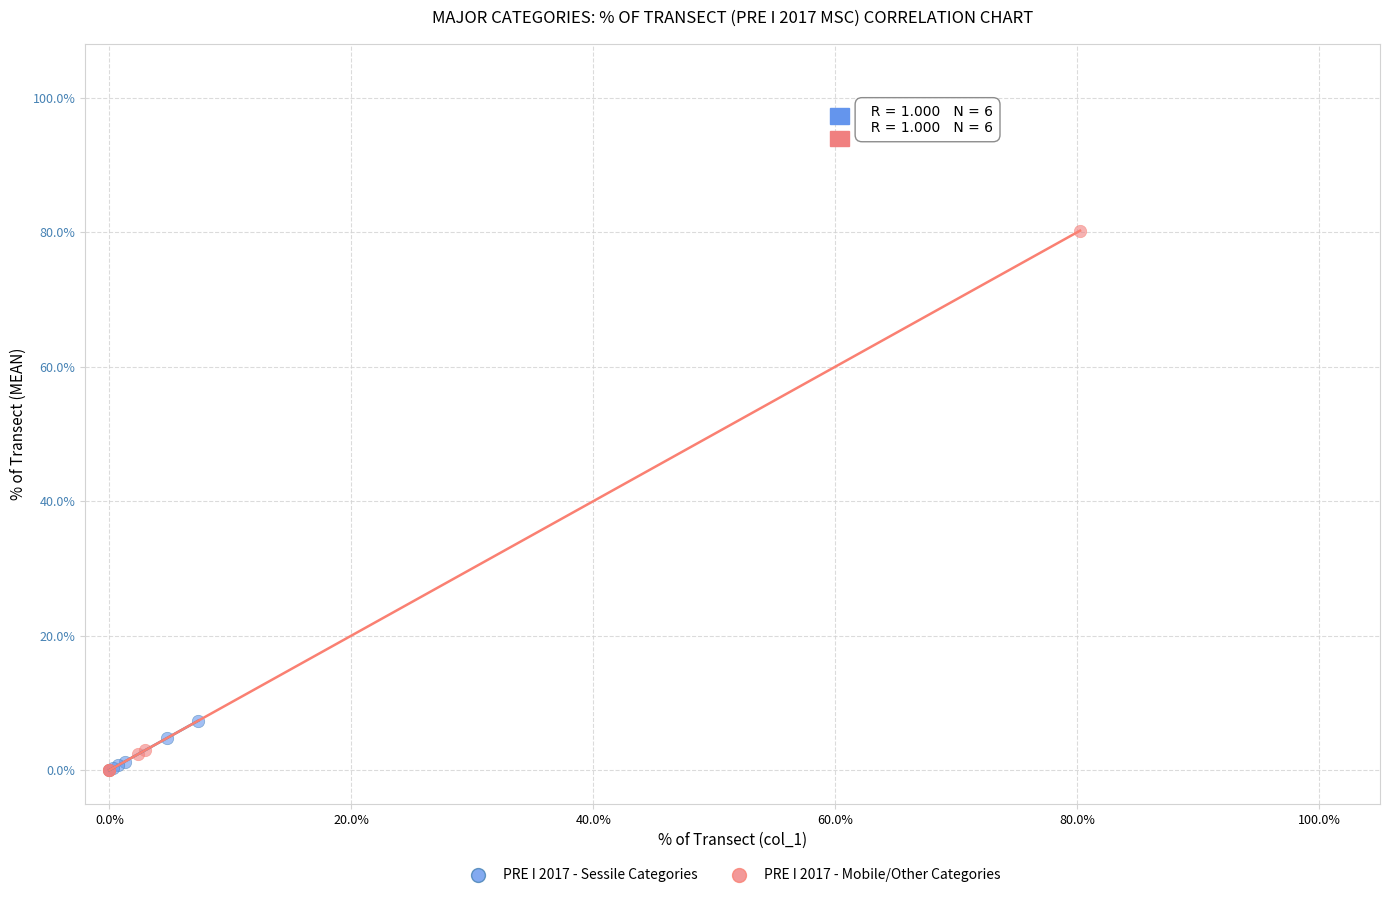

Which series contains the highest Y value?

PRE I 2017 - Mobile/Other Categories